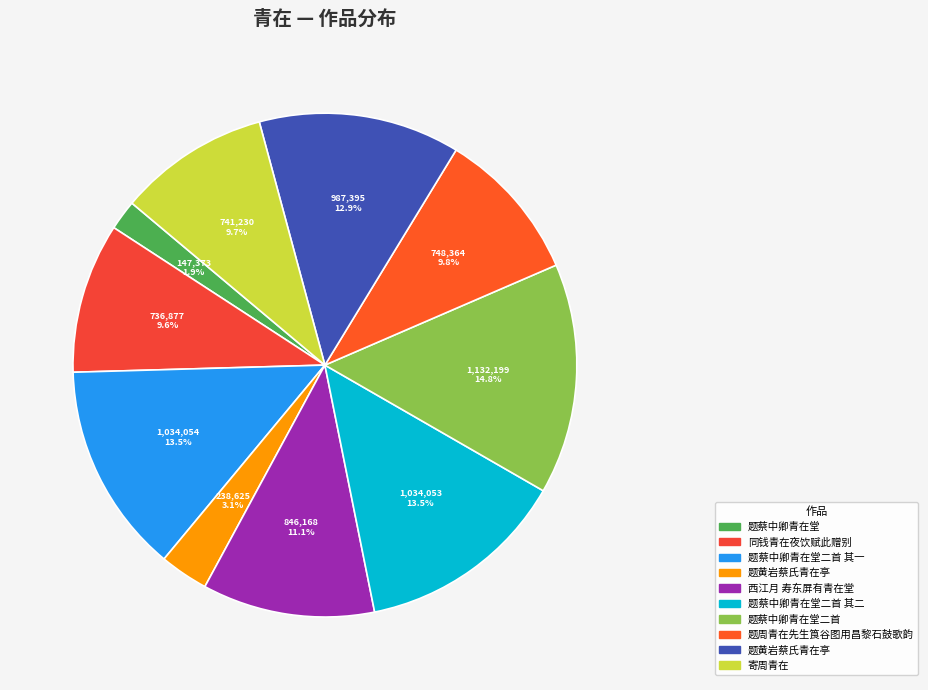

To the nearest percent, what is the average slice percentage?

10%